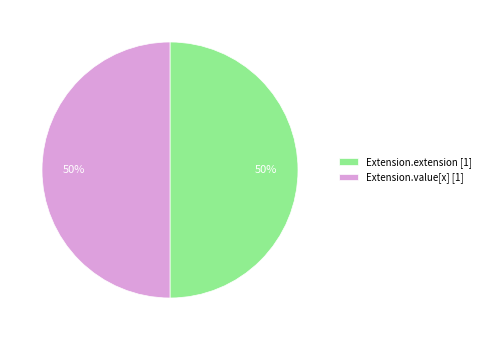

True or false: Extension.extension [1] accounts for 50% of the total.

True